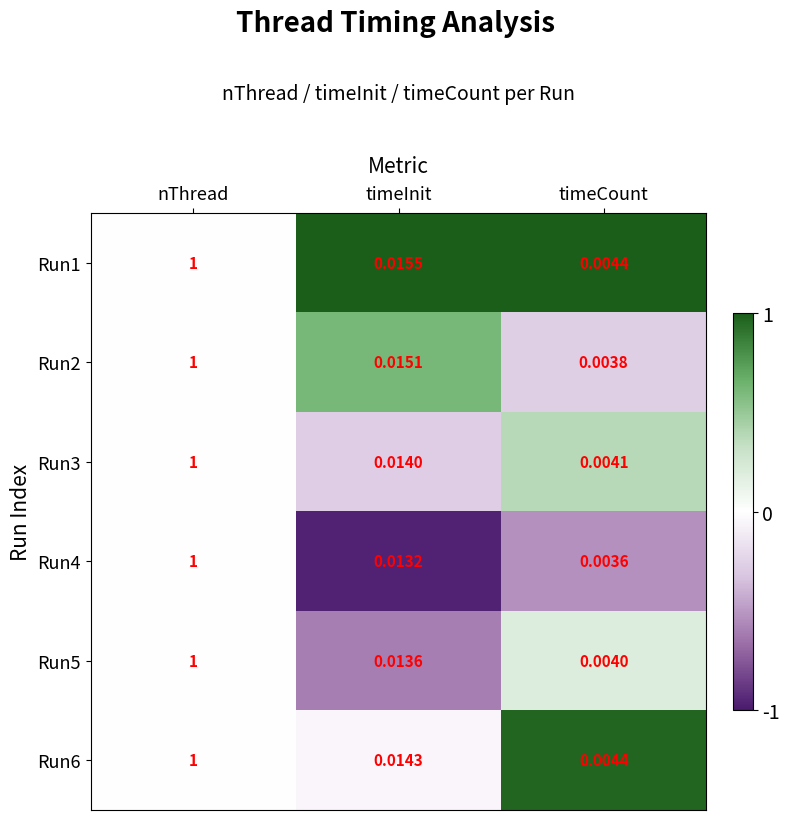

Where is Run3 nearest to the value 0?

timeCount